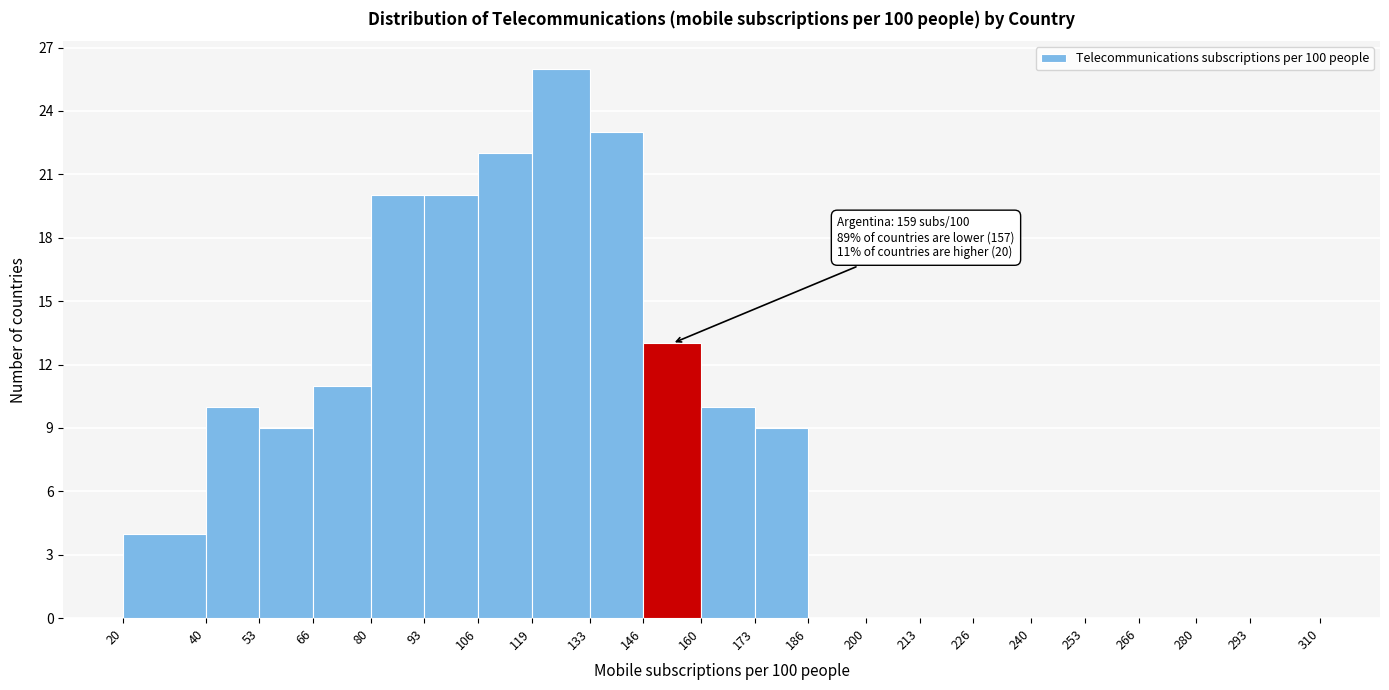

Over which range of the x-axis is the bar tallest?

119 to 133